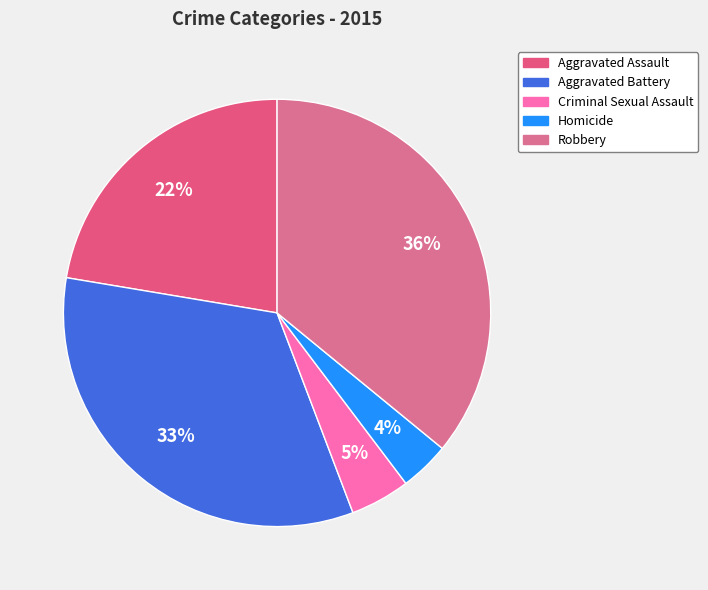

Is there a majority slice in this chart?

No